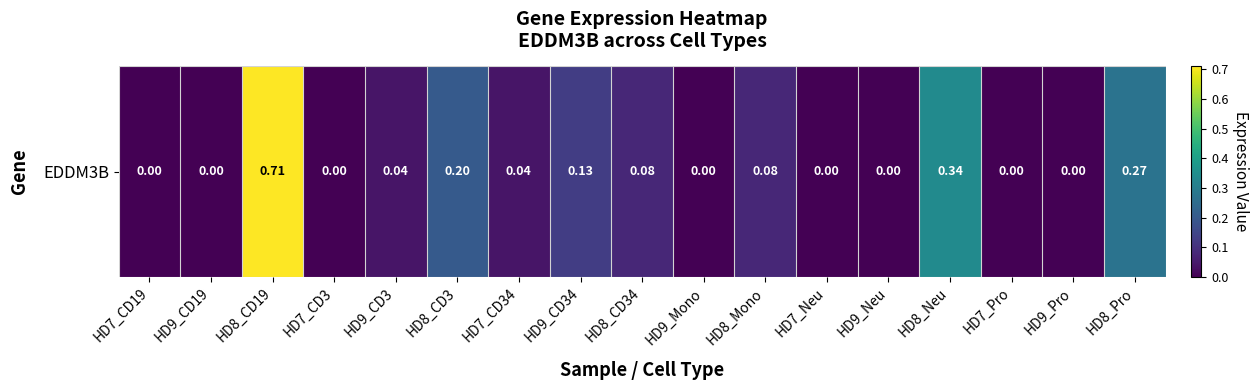

At which category does the chart reach its minimum across all series?

HD7_CD19